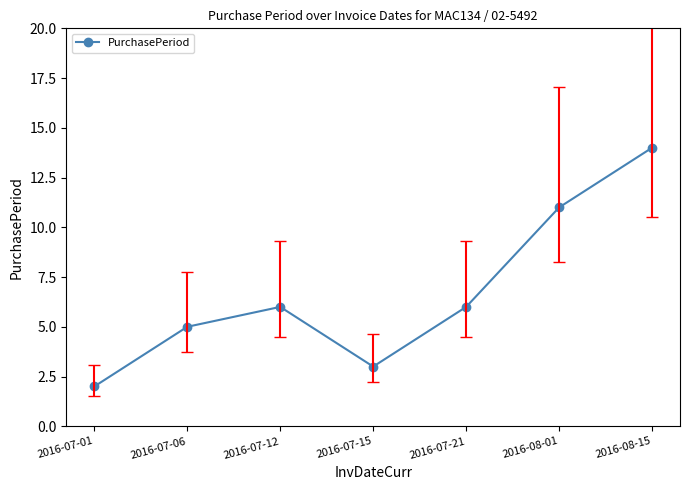

How many lines are shown in the chart?

1